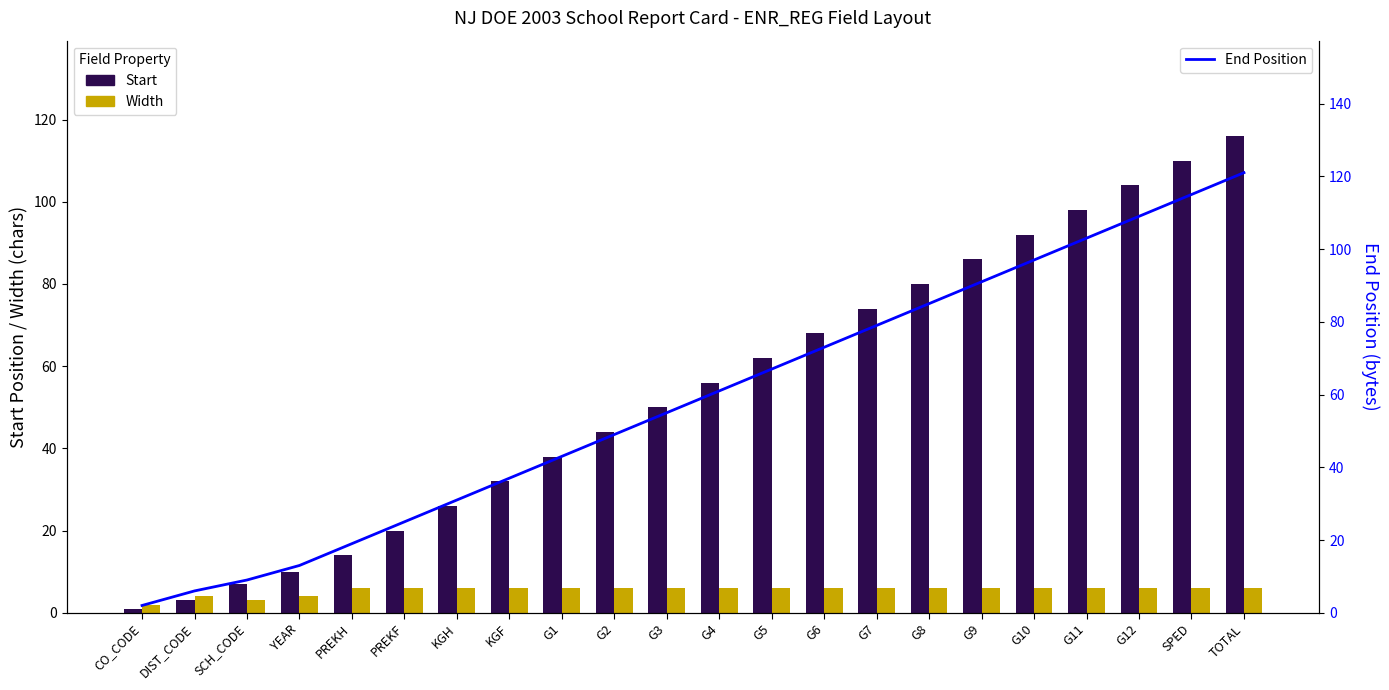

What is the difference between the Start values at G11 and SPED?

12